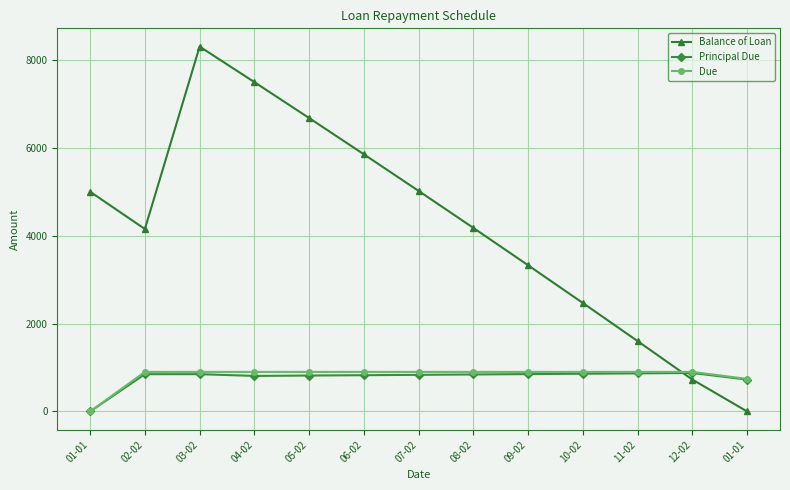

What are all the series names shown in the legend?

Balance of Loan, Principal Due, Due